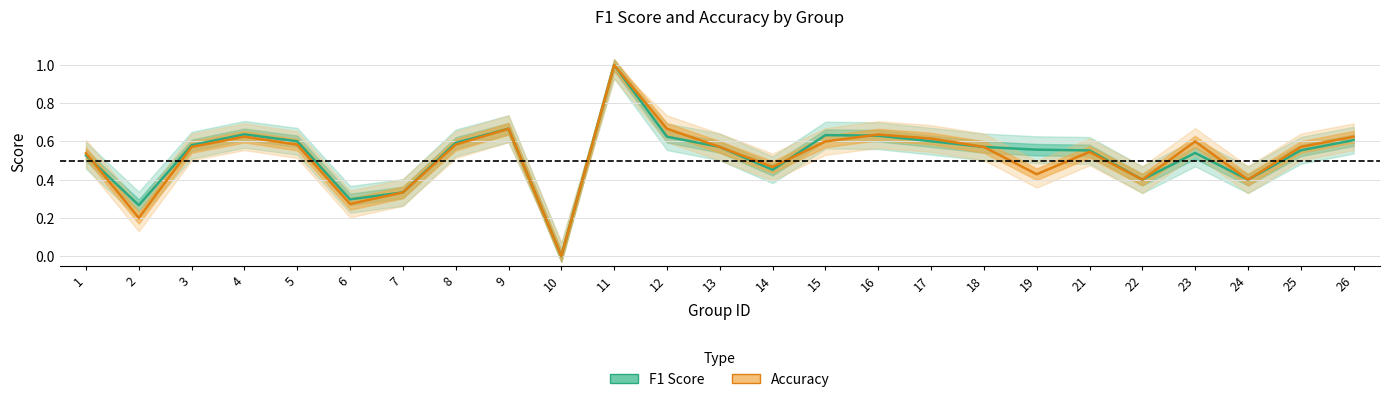

List the series in order of their overall mean, lowest first.

Accuracy, F1 Score